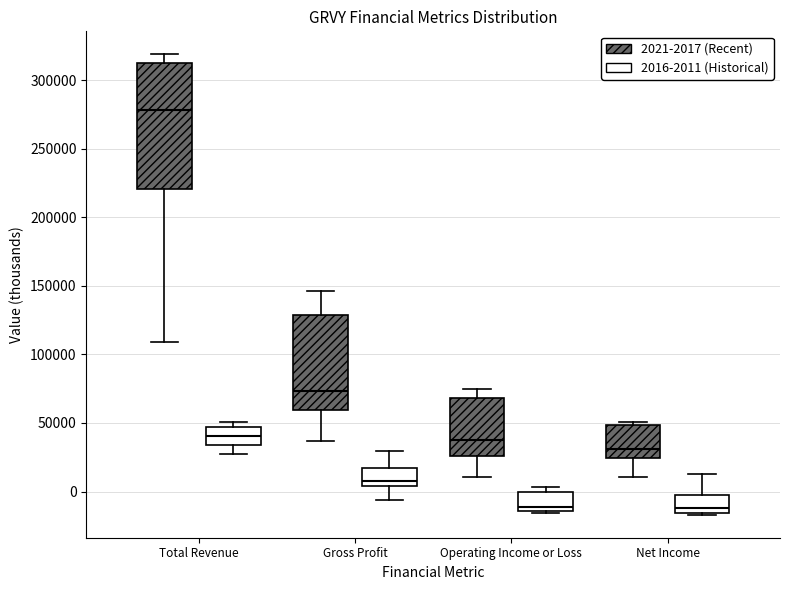

Reading left to right, transcribe this box plot: for each box, give where its median line is, the range the box spans, and where its two whiskers end, as read against the y-axis. The values are not printed on the chart, so give them approximately, as read against the axis.

Total Revenue (2021-2017 (Recent)): median 280000, box 220000 to 315000, whiskers 110000 to 320000
Total Revenue (2016-2011 (Historical)): median 40000, box 35000 to 45000, whiskers 30000 to 50000
Gross Profit (2021-2017 (Recent)): median 75000, box 60000 to 130000, whiskers 35000 to 145000
Gross Profit (2016-2011 (Historical)): median 10000, box 5000 to 15000, whiskers -5000 to 30000
Operating Income or Loss (2021-2017 (Recent)): median 40000, box 25000 to 70000, whiskers 10000 to 75000
Operating Income or Loss (2016-2011 (Historical)): median -10000, box -15000 to 0, whiskers -15000 to 5000
Net Income (2021-2017 (Recent)): median 30000, box 25000 to 50000, whiskers 10000 to 50000 (just above the box's upper edge)
Net Income (2016-2011 (Historical)): median -10000, box -15000 to 0, whiskers -15000 to 15000